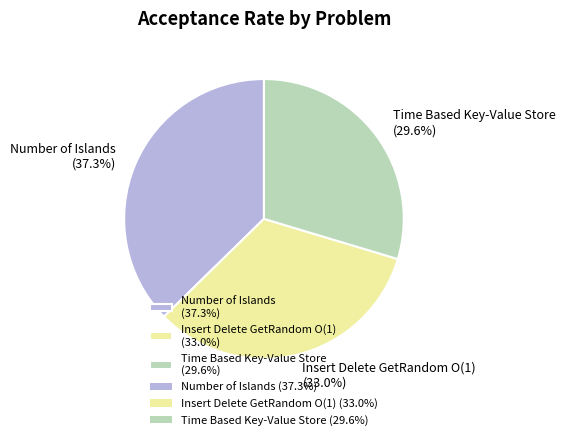

How much of the chart is everything except Number of Islands?

62.7%